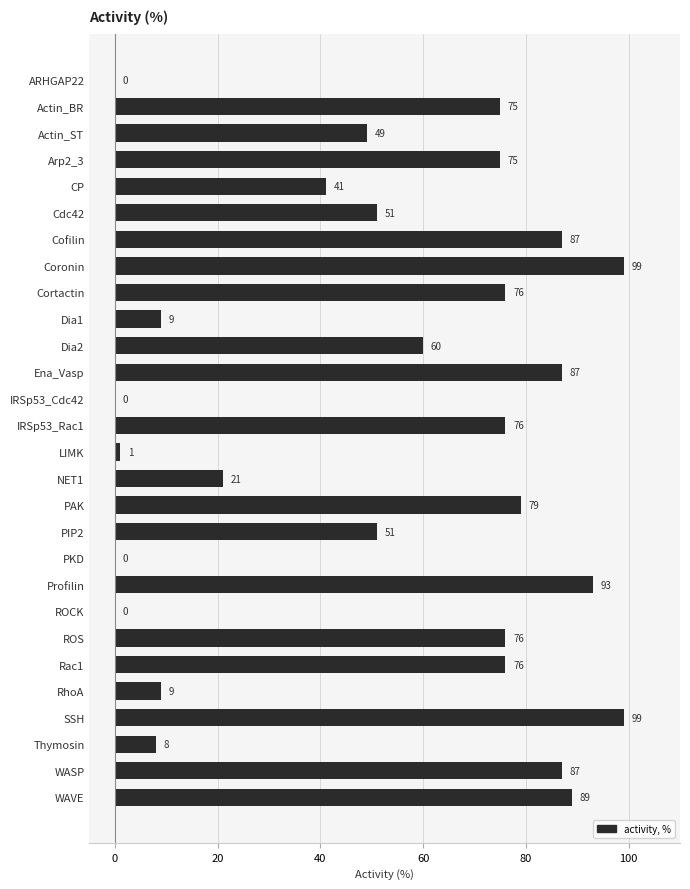

What is the sum of all values?

1474